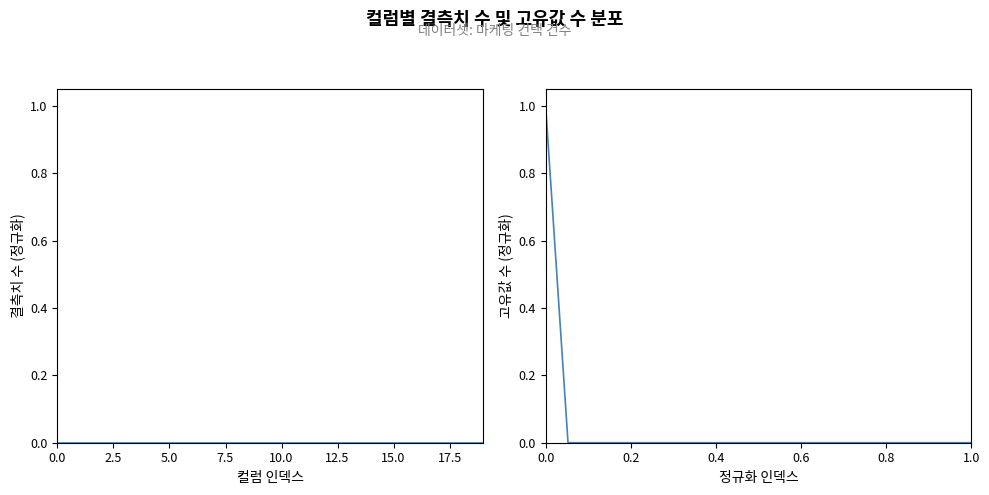

Between 15 and 18, which is larger?

15